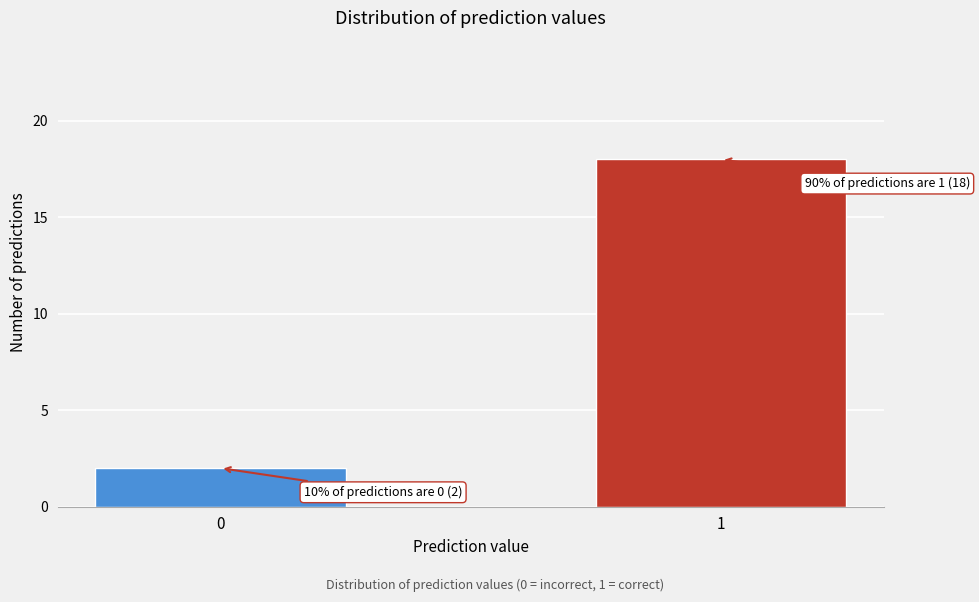

Reading left to right, transcribe all the data shown in this chart.

2	18